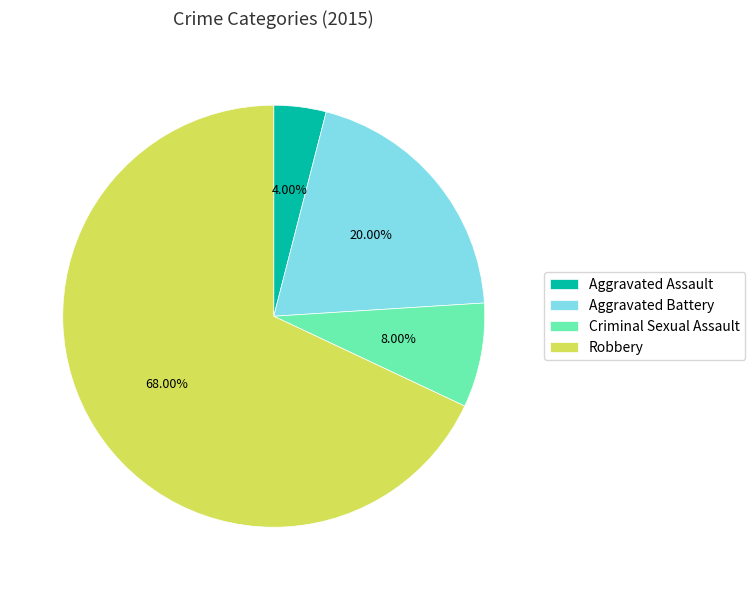

Is Aggravated Assault the majority of the pie?

No